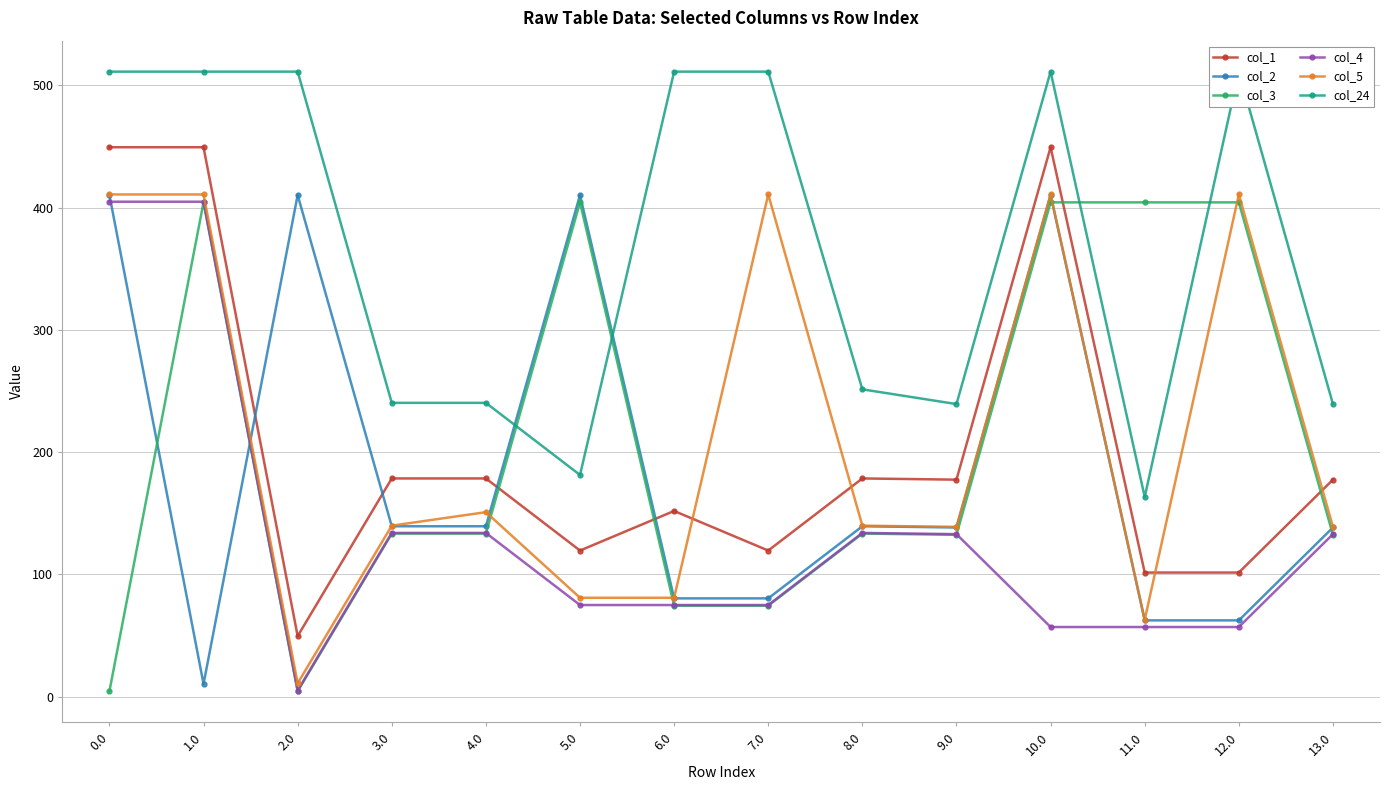

What is the sum of the col_5 values at 13.0 and 5.0?

219.7